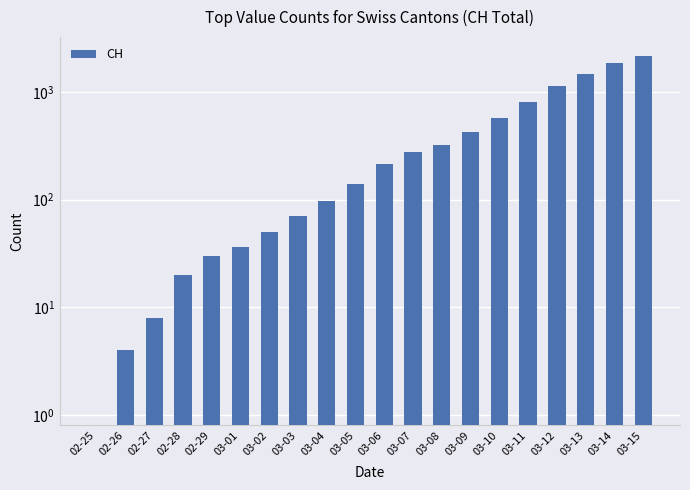

Count the number of categories in the chart.

20